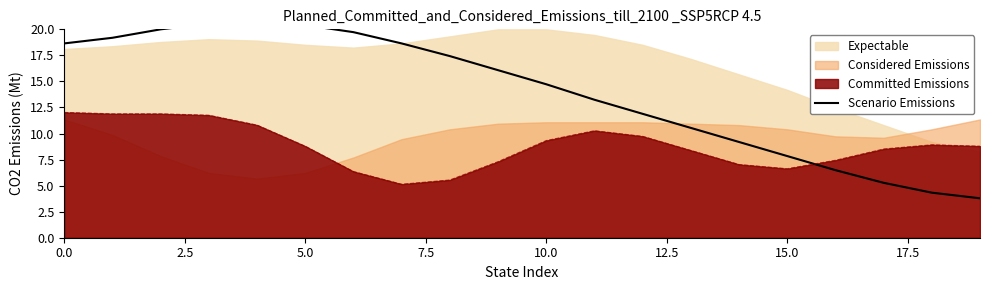

What is the difference between the values at 16 and 17?

1.2